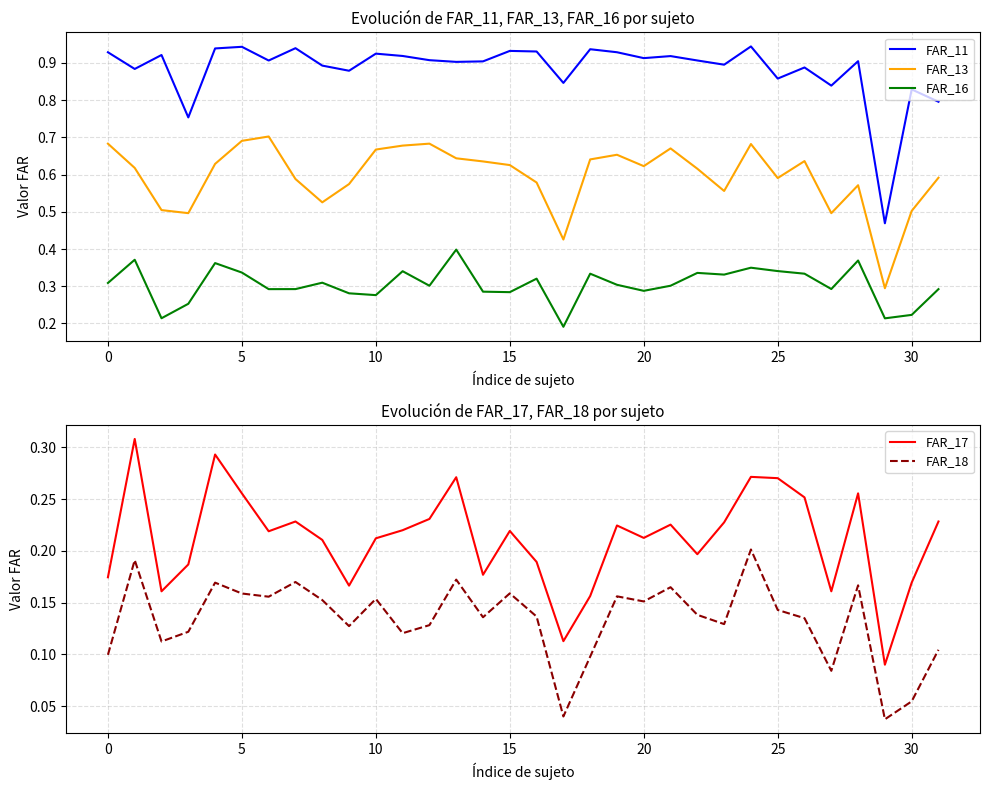

What is the average value of the FAR_18 series?

0.1